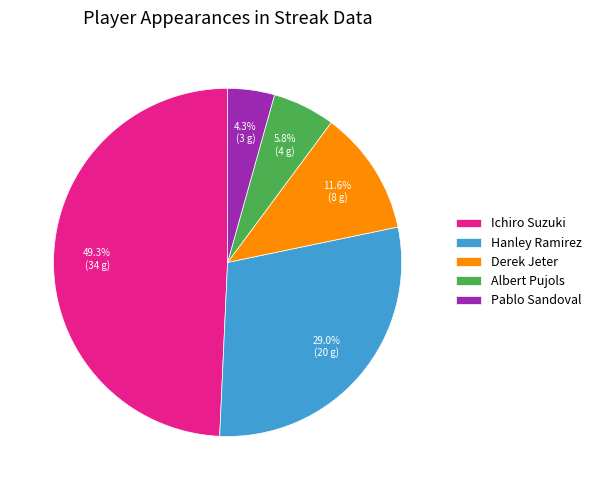

Does Derek Jeter account for over 50% of the chart?

No